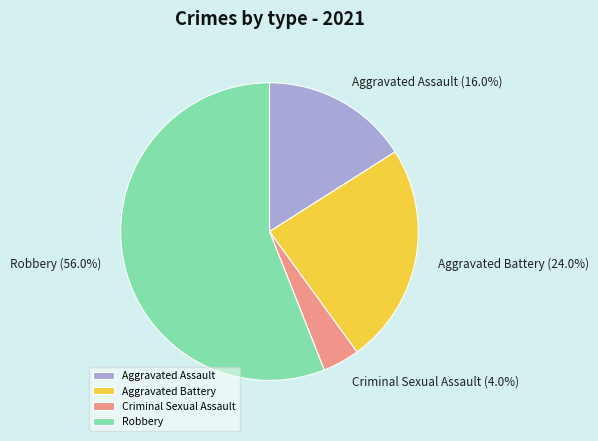

To the nearest percent, what portion does Criminal Sexual Assault represent?

4%